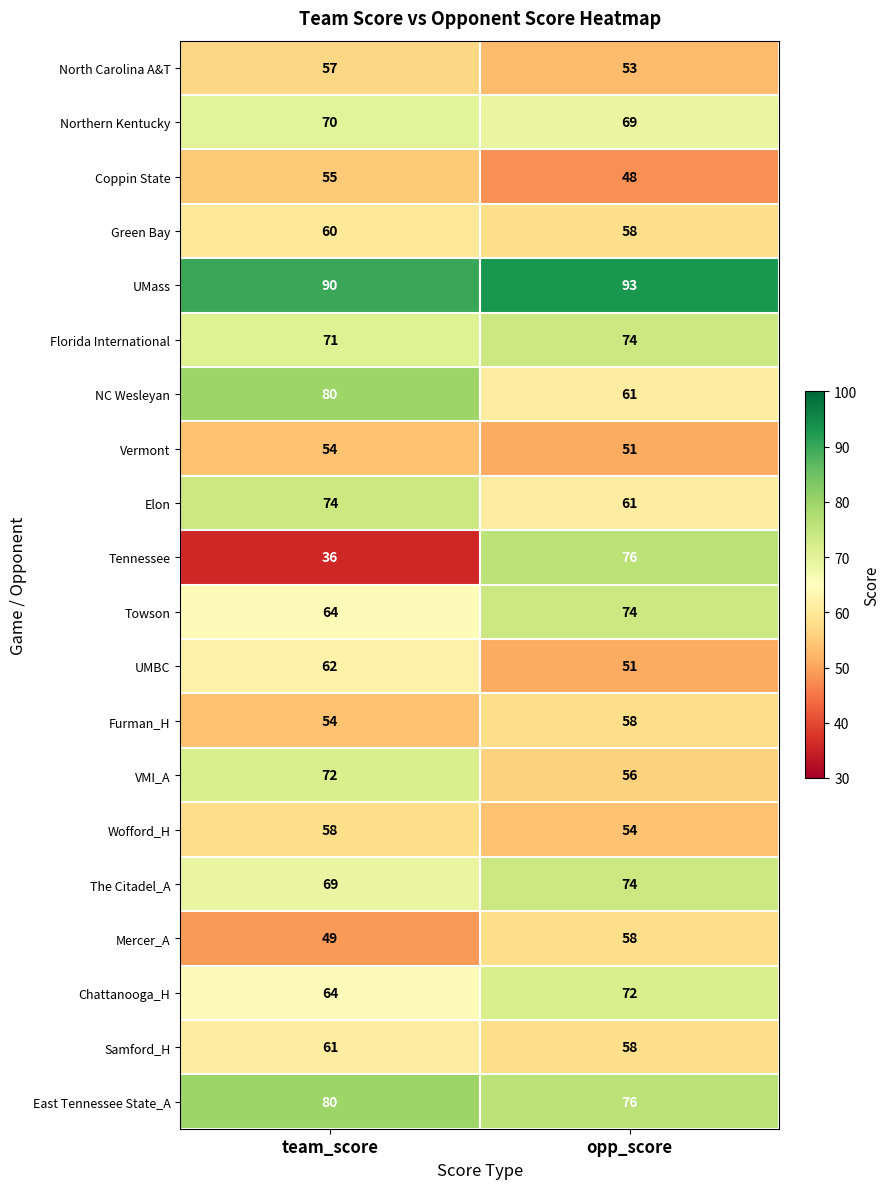

Which series changed the most between team_score and opp_score?

Tennessee